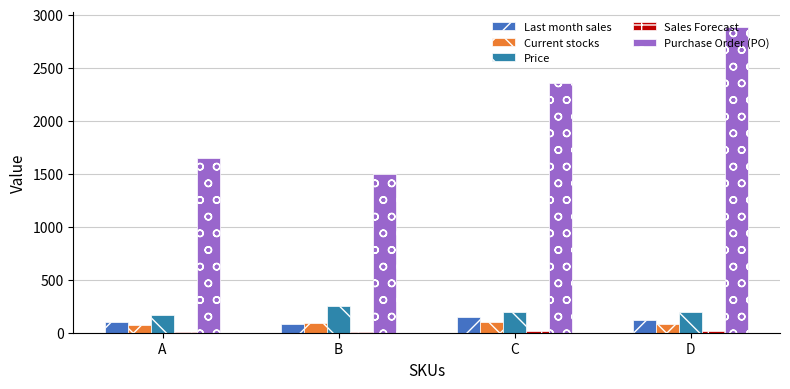

How many distinct data groups are displayed?

5